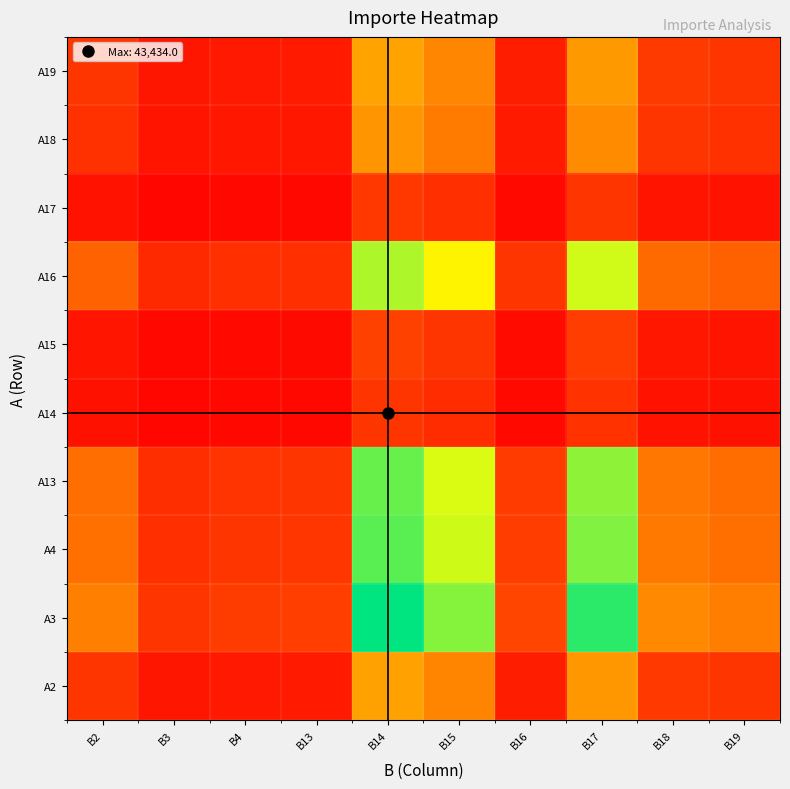

Which has a higher value, B16 or B17?

B17